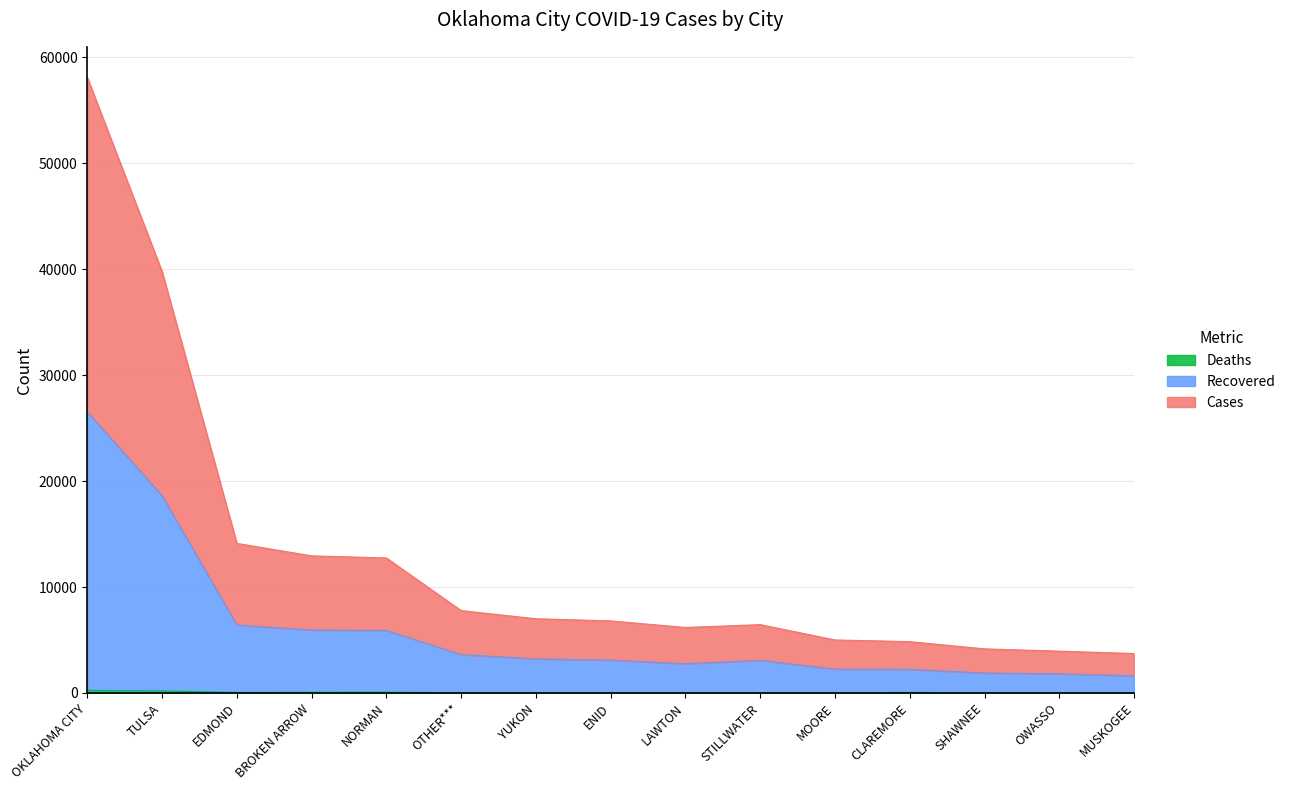

True or false: Deaths and Recovered cross at least once.

False